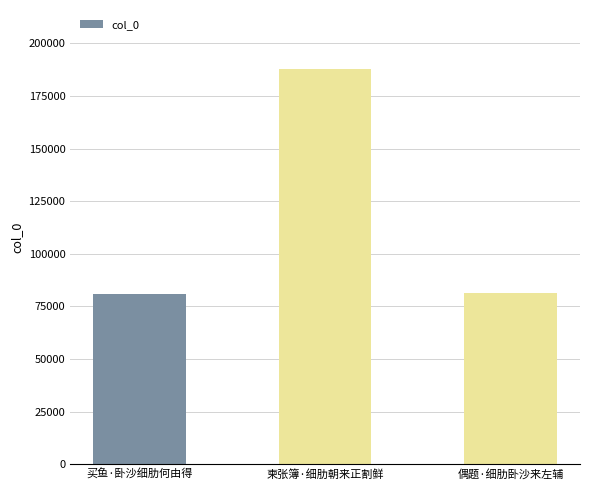

Is it true that the value at 柬张簿·细肋朝来正割鲜 is 305628?

False